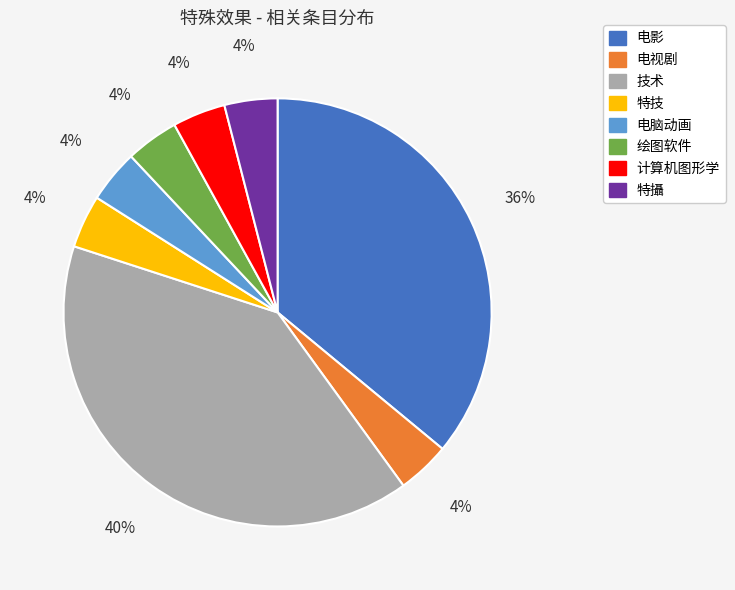

True or false: 电脑动画 accounts for 4% of the total.

True